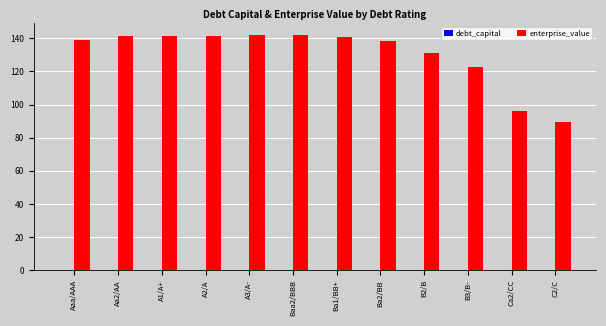

Which series has the largest total across all categories?

enterprise_value